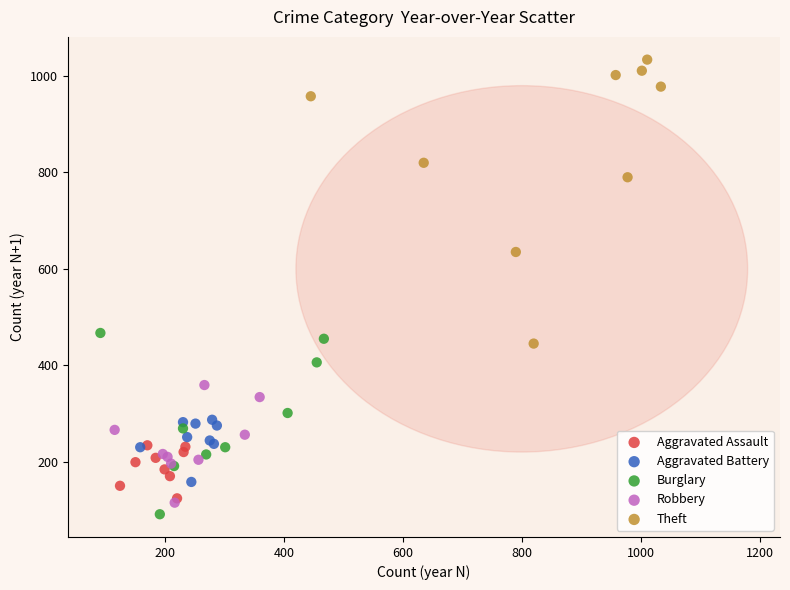

Which series has the widest spread of Y values?

Theft